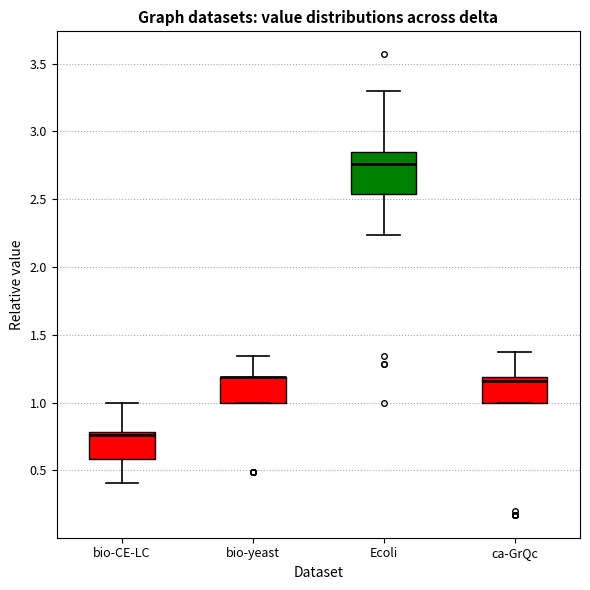

Where is the upper edge of the box for bio-yeast on the y-axis? The values are not printed on the chart, so give them approximately, as read against the axis.

1.20